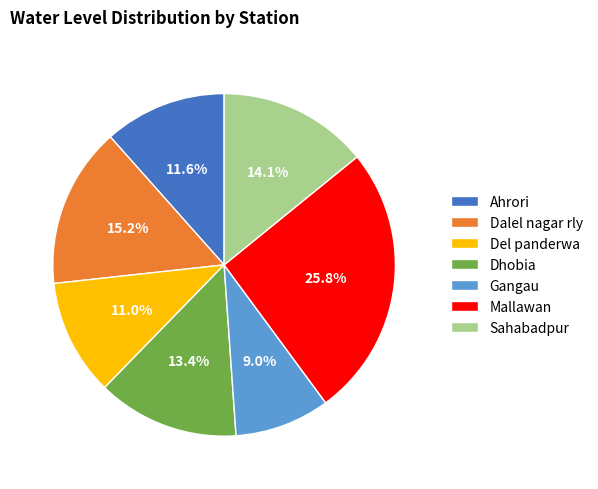

What is the ratio of the value at Mallawan to the value at Dalel nagar rly?

1.7